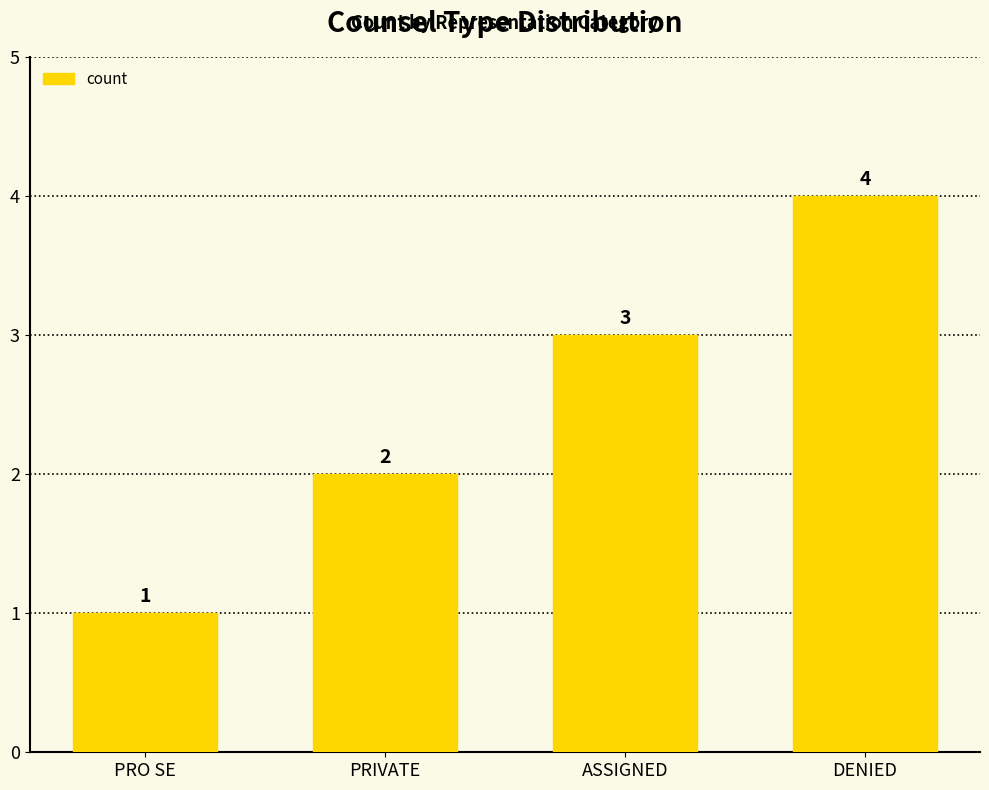

What is the approximate value at DENIED?

4